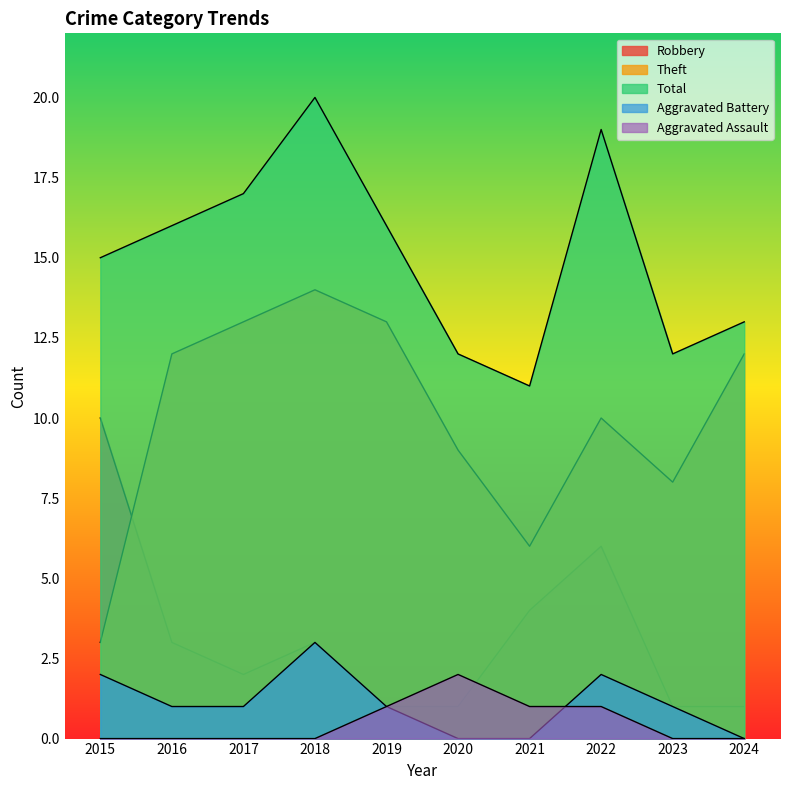

What is the difference between the Total values at 2020 and 2019?

4